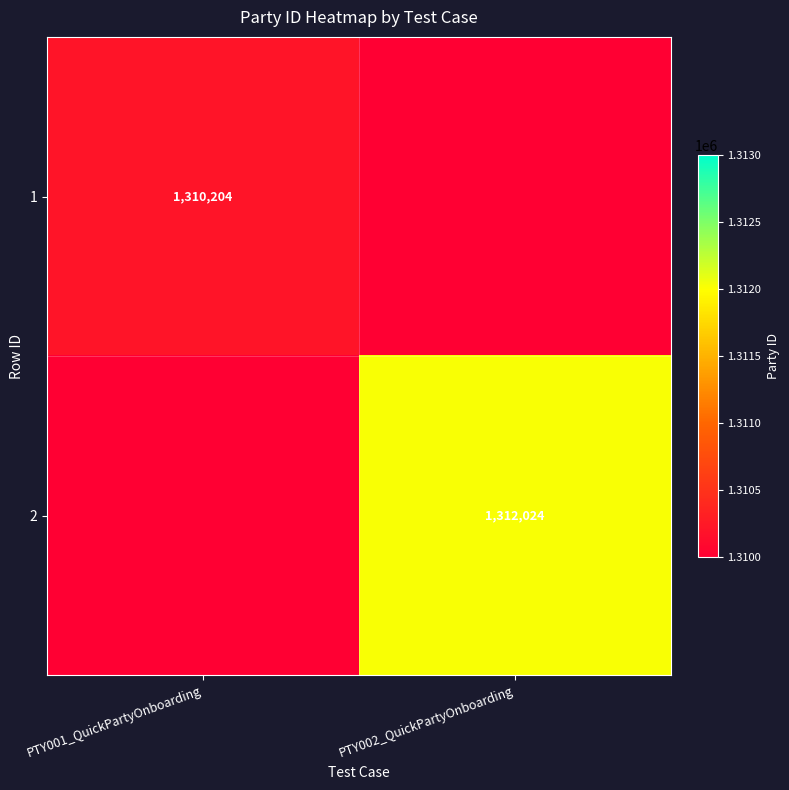

Is the value of 2 at PTY002_QuickPartyOnboarding greater than the value of 1 at PTY001_QuickPartyOnboarding?

Yes